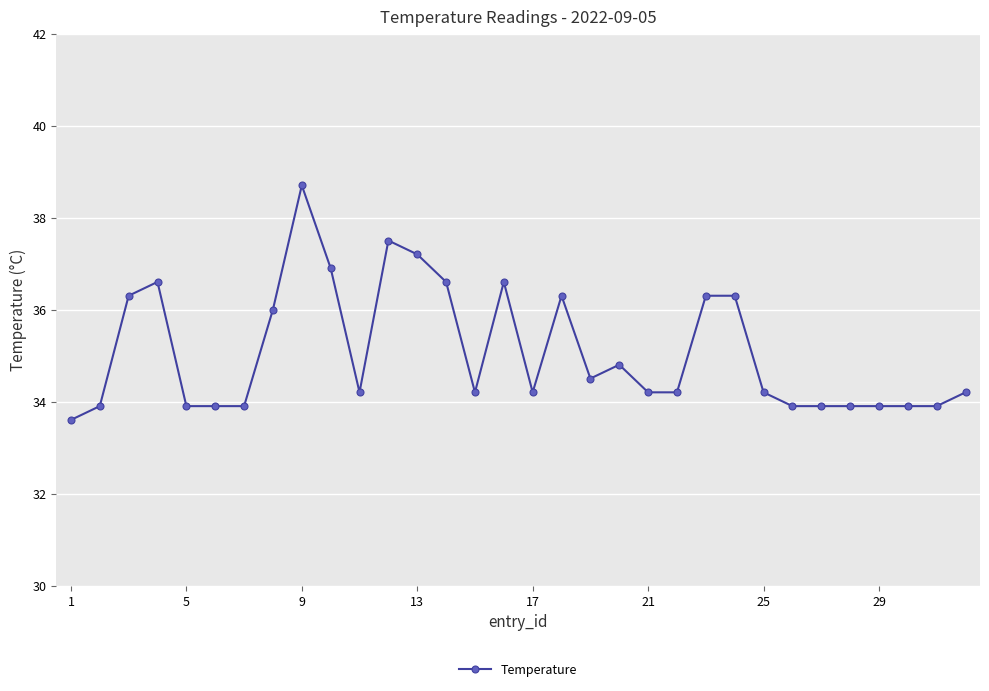

What is the average value?

35.1